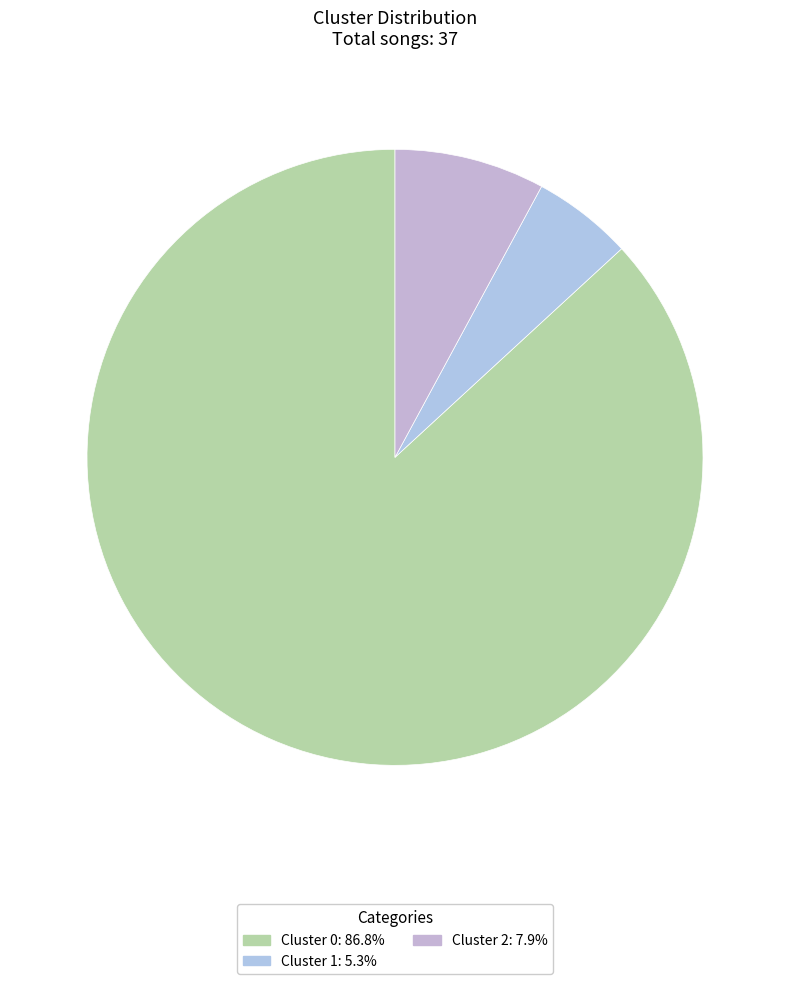

What is the smallest slice in the pie chart?

Cluster 1